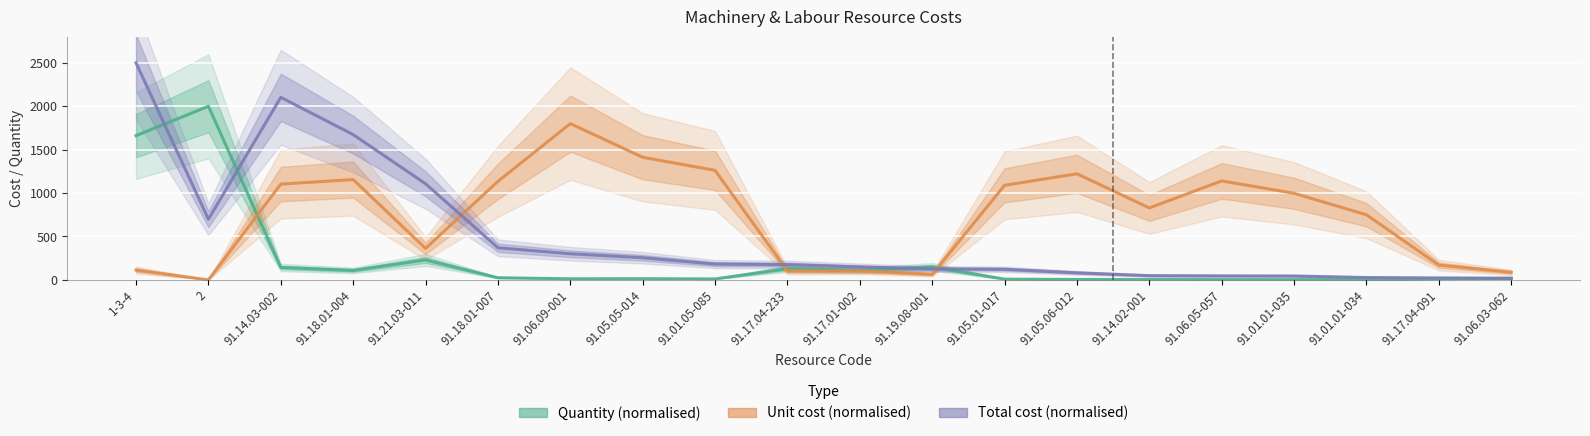

In Unit cost (normalised), how many points are lower than both neighbors (excluding endpoints)?

5